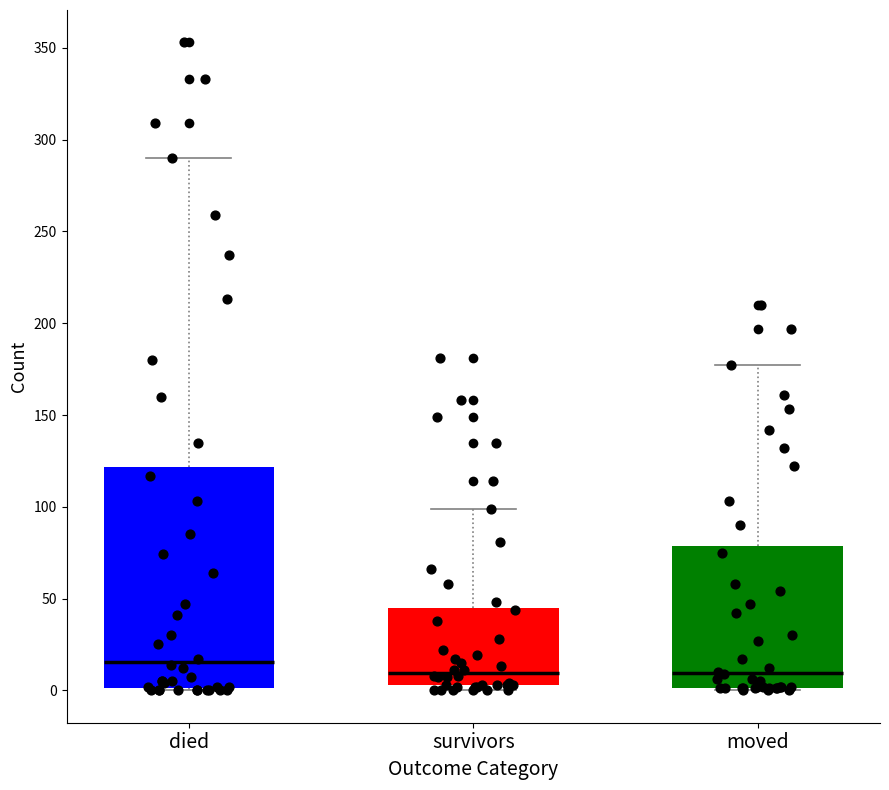

Where is the lower edge of the box for moved on the y-axis? The values are not printed on the chart, so give them approximately, as read against the axis.

0